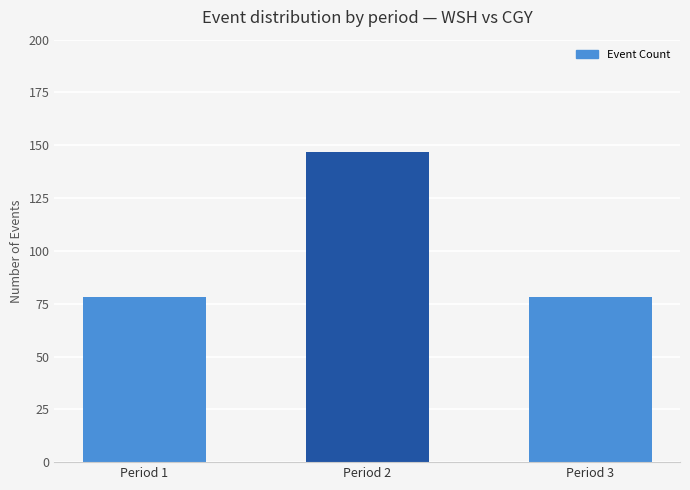

Does the chart contain stacked bars?

No